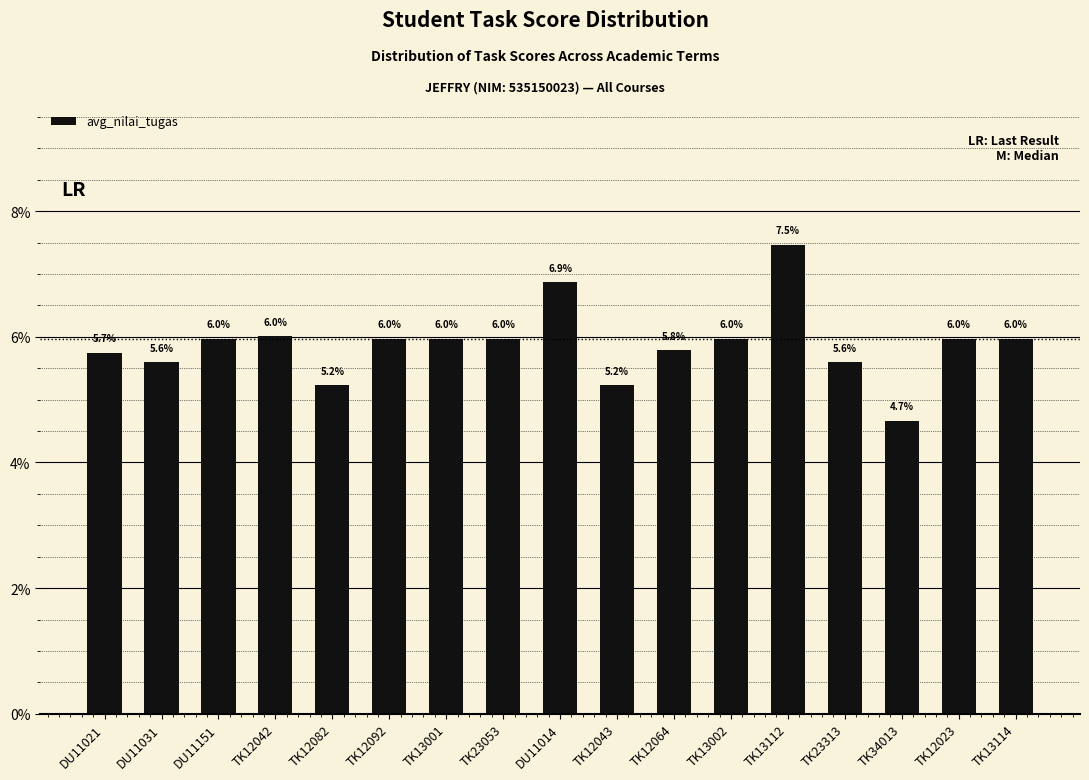

What is the approximate value at DU11021?

5.7